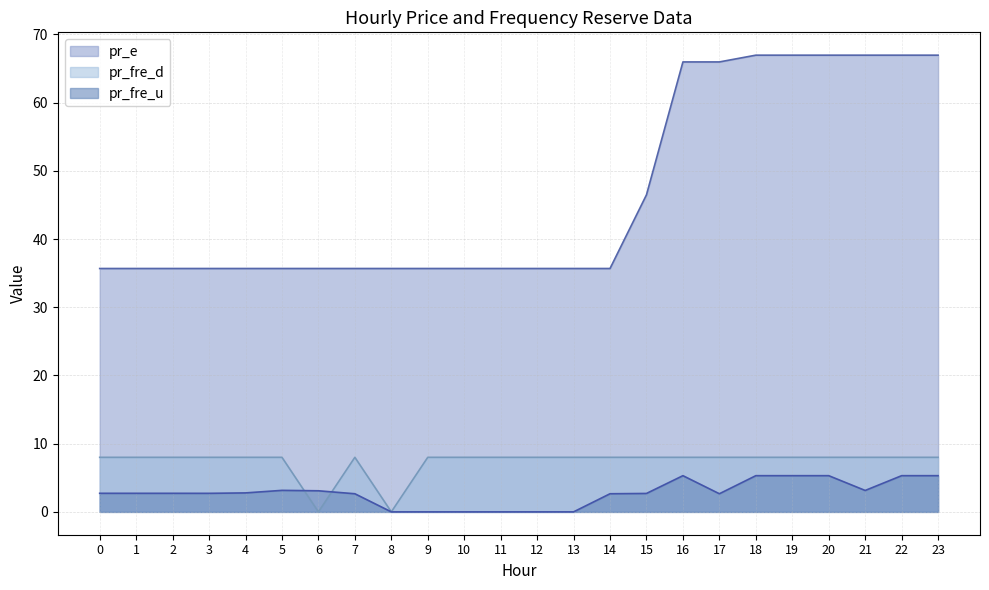

Does the chart have visible grid lines?

Yes